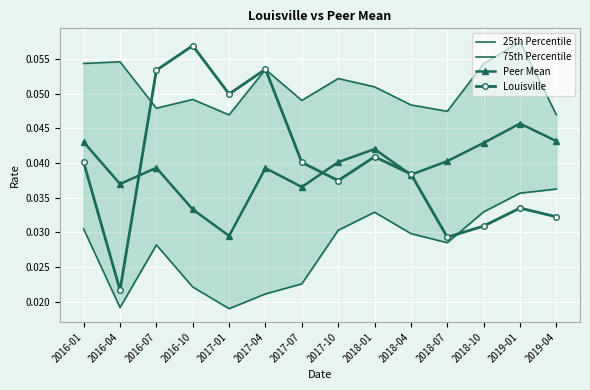

Between 2016-01 and 2018-07, which is larger?

2016-01